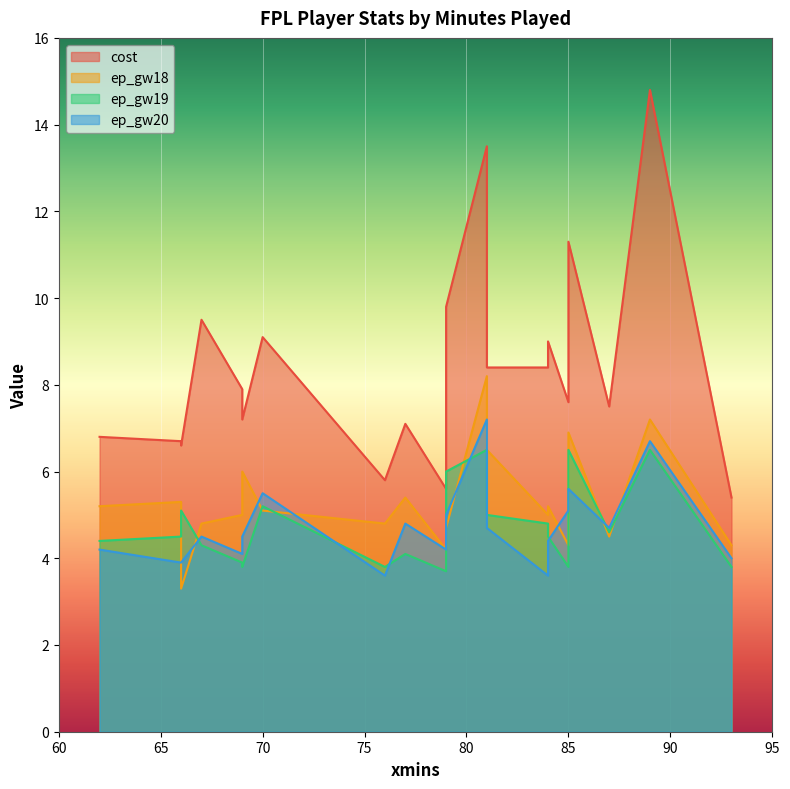

True or false: ep_gw19 has more than 0 points higher than both neighbors.

True